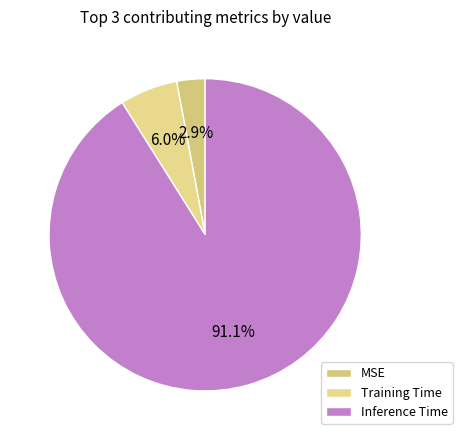

True or false: Inference Time accounts for 85% of the total.

False